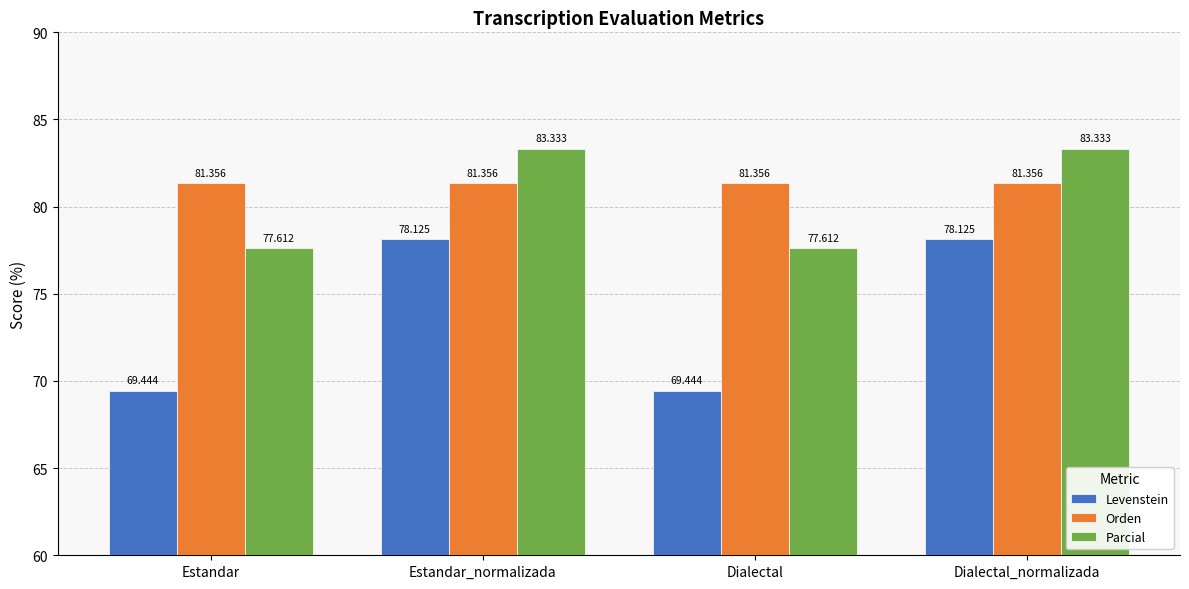

What is the difference between the highest and lowest values at Estandar_normalizada?

5.2